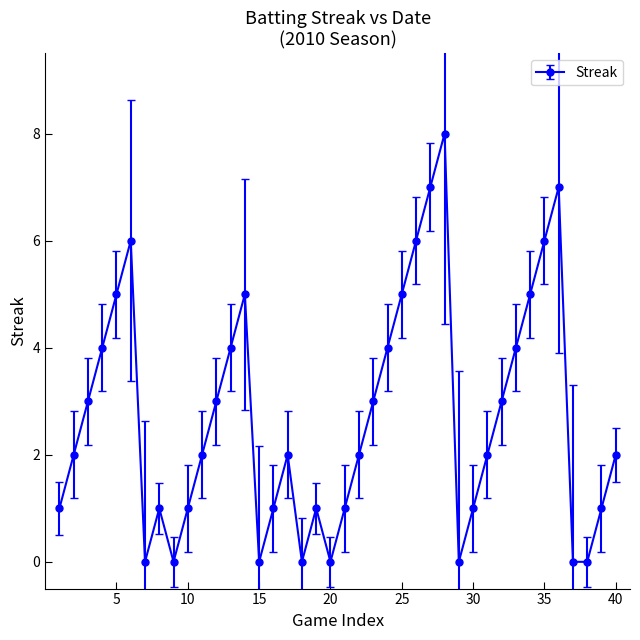

How many points are higher than both their immediate neighbors (excluding endpoints)?

7